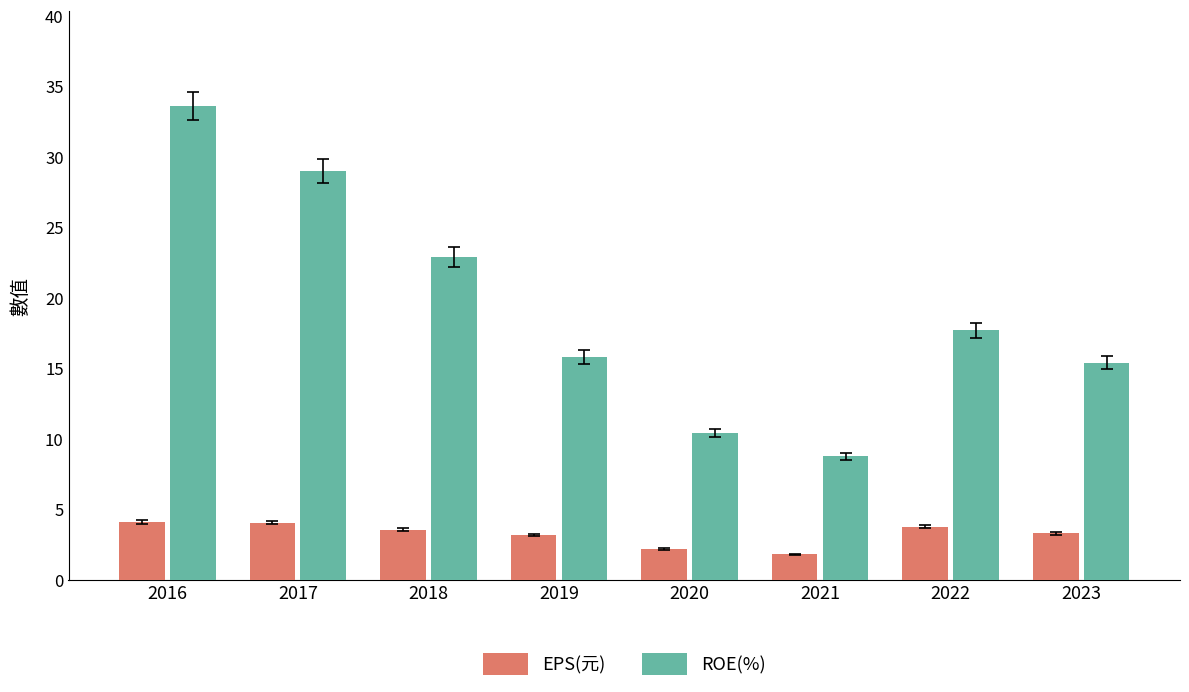

What are all the series names shown in the legend?

EPS(元), ROE(%)